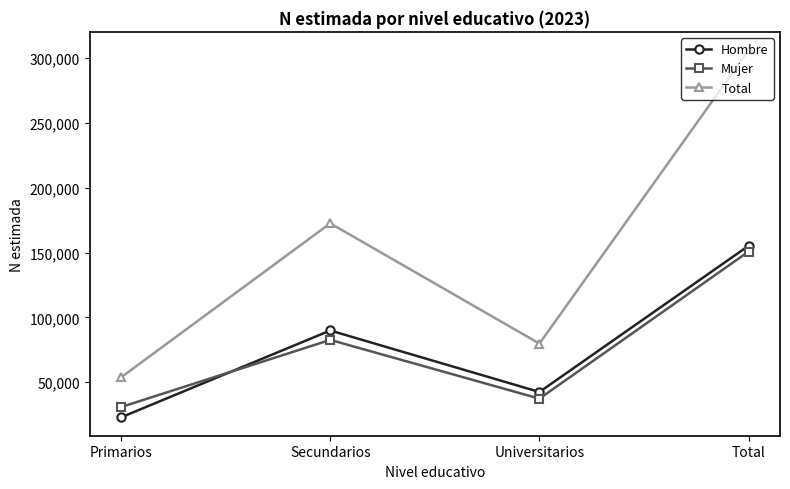

What is the difference between the Hombre values at Total and Primarios?

132364